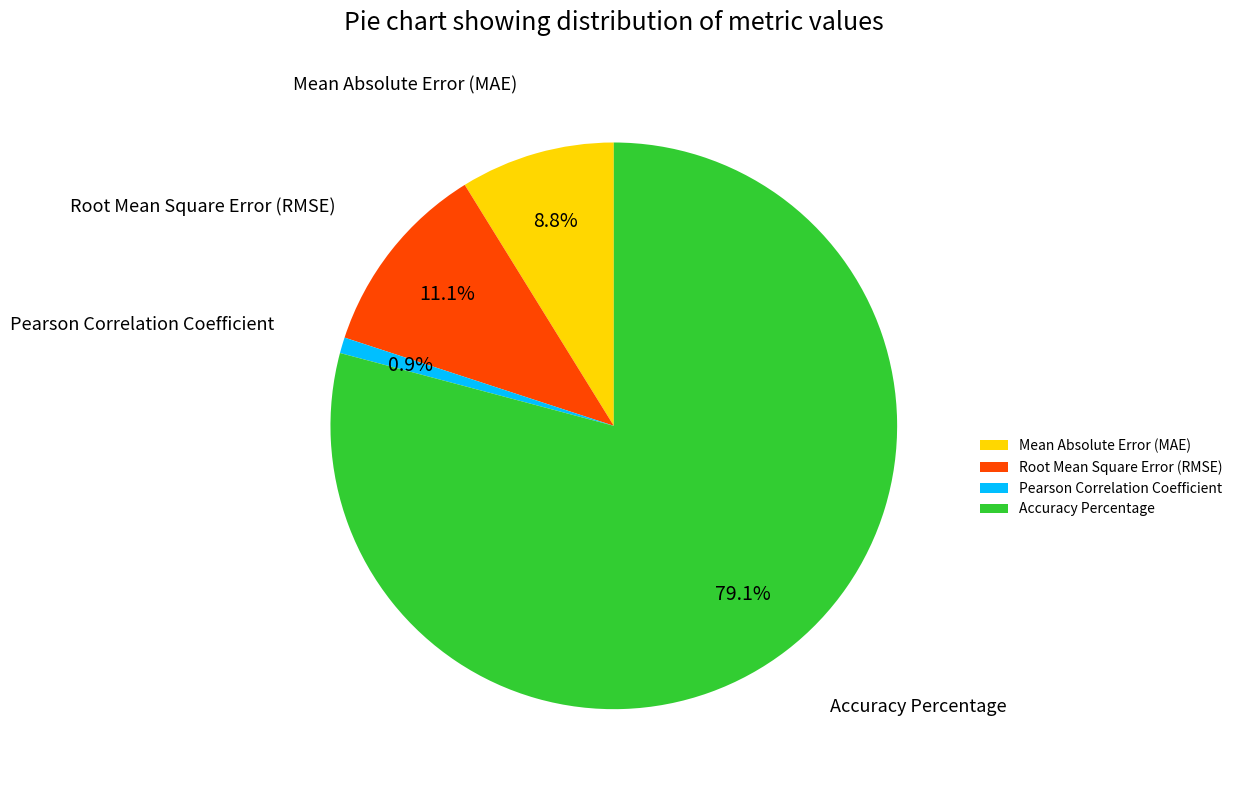

Rank the categories by value from highest to lowest.

Accuracy Percentage, Root Mean Square Error (RMSE), Mean Absolute Error (MAE), Pearson Correlation Coefficient